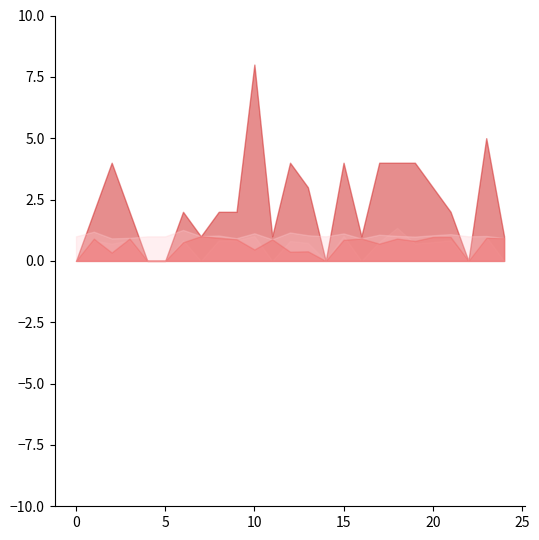

Where does the Zmax series first go above 1?

1.0